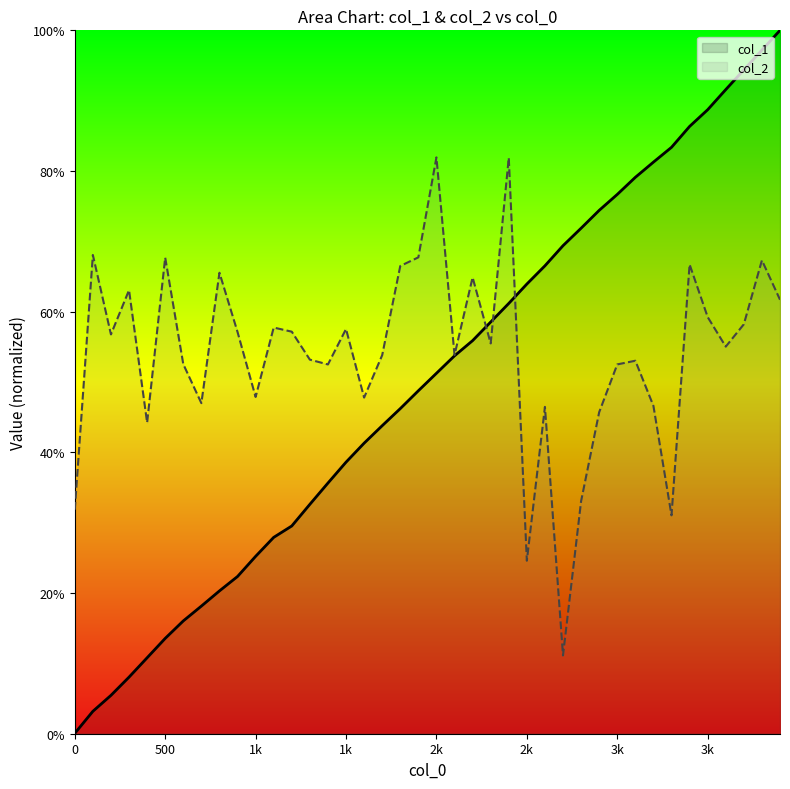

Which series has the largest range (max minus min)?

col_1